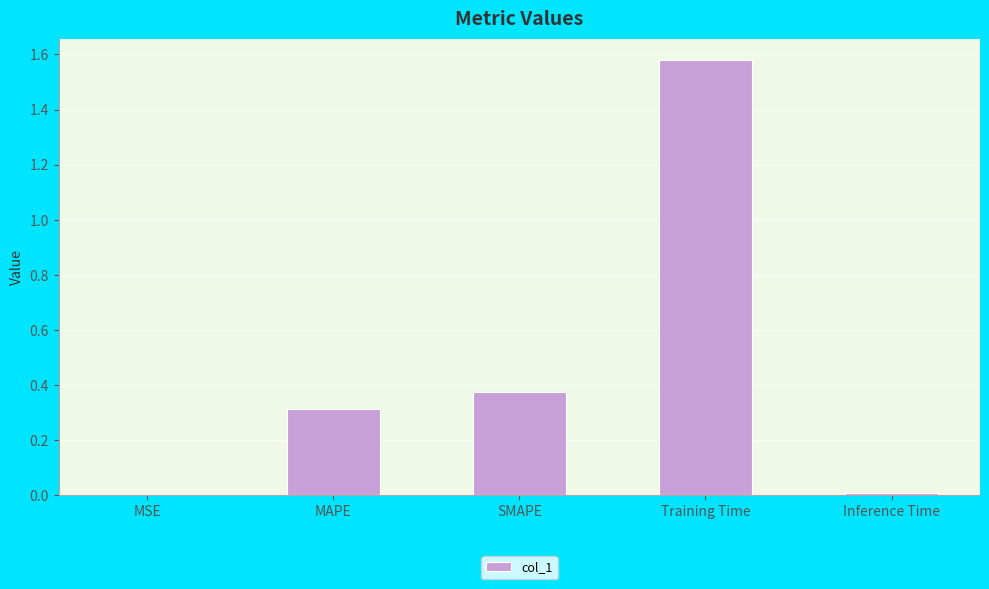

The value at MAPE is 0.3. True or false?

True